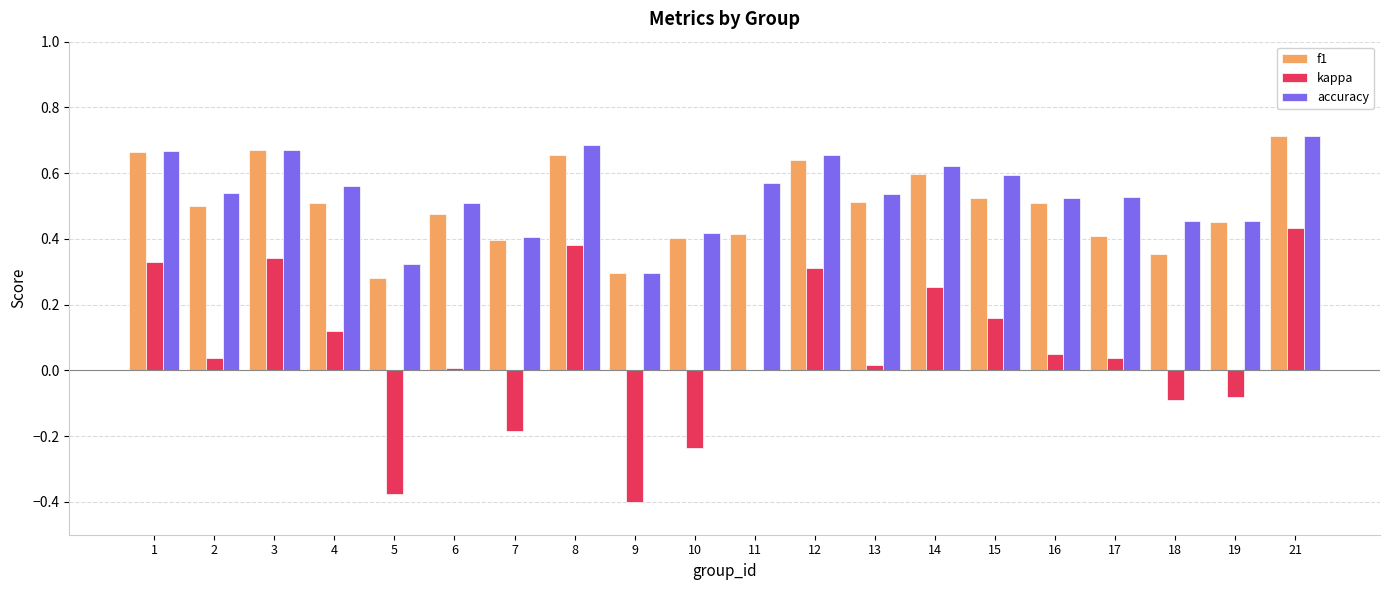

Which category has the highest value in the f1 series?

21